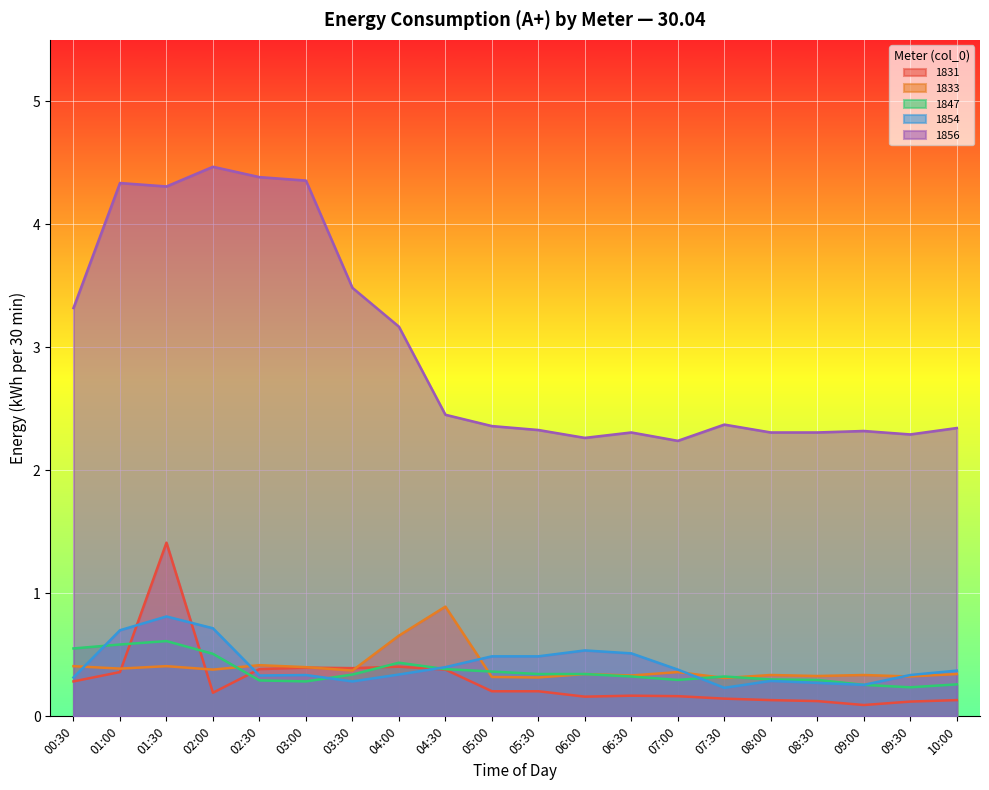

Reading left to right, extract all data points from this chart.

1831: 00:30=0.3	01:00=0.4	01:30=1.4	02:00=0.2	02:30=0.4	03:00=0.4	03:30=0.4	04:00=0.4	04:30=0.4	05:00=0.2	05:30=0.2	06:00=0.2	06:30=0.2	07:00=0.2	07:30=0.1	08:00=0.1	08:30=0.1	09:00=0.1	09:30=0.1	10:00=0.1
1833: 00:30=0.4	01:00=0.4	01:30=0.4	02:00=0.4	02:30=0.4	03:00=0.4	03:30=0.4	04:00=0.7	04:30=0.9	05:00=0.3	05:30=0.3	06:00=0.3	06:30=0.3	07:00=0.4	07:30=0.3	08:00=0.3	08:30=0.3	09:00=0.3	09:30=0.3	10:00=0.3
1847: 00:30=0.6	01:00=0.6	01:30=0.6	02:00=0.5	02:30=0.3	03:00=0.3	03:30=0.3	04:00=0.4	04:30=0.4	05:00=0.4	05:30=0.3	06:00=0.3	06:30=0.3	07:00=0.3	07:30=0.3	08:00=0.3	08:30=0.3	09:00=0.3	09:30=0.2	10:00=0.3
1854: 00:30=0.3	01:00=0.7	01:30=0.8	02:00=0.7	02:30=0.3	03:00=0.3	03:30=0.3	04:00=0.3	04:30=0.4	05:00=0.5	05:30=0.5	06:00=0.5	06:30=0.5	07:00=0.4	07:30=0.2	08:00=0.3	08:30=0.3	09:00=0.3	09:30=0.3	10:00=0.4
1856: 00:30=3.3	01:00=4.3	01:30=4.3	02:00=4.5	02:30=4.4	03:00=4.4	03:30=3.5	04:00=3.2	04:30=2.5	05:00=2.4	05:30=2.3	06:00=2.3	06:30=2.3	07:00=2.2	07:30=2.4	08:00=2.3	08:30=2.3	09:00=2.3	09:30=2.3	10:00=2.3